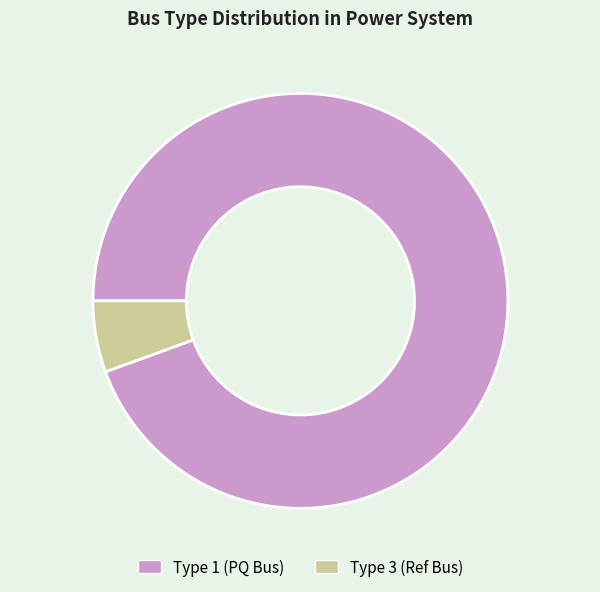

What is the ratio of the value at Type 1 (PQ Bus) to the value at Type 3 (Ref Bus)?

17.0